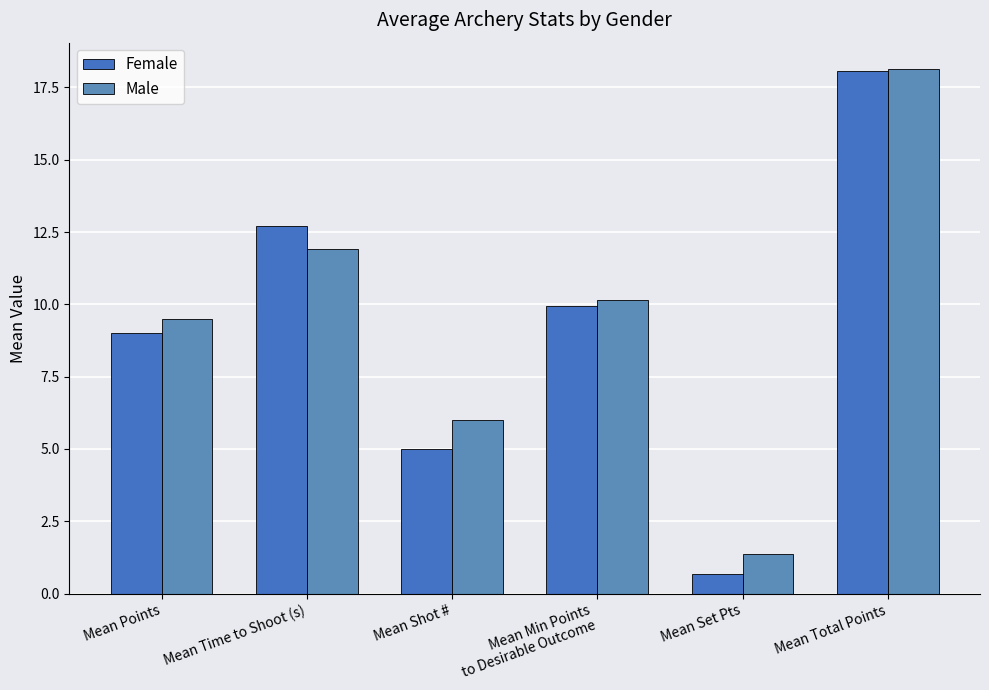

Rank the categories by Female value from highest to lowest.

Mean Total Points, Mean Time to Shoot (s), Mean Min Points
to Desirable Outcome, Mean Points, Mean Shot #, Mean Set Pts